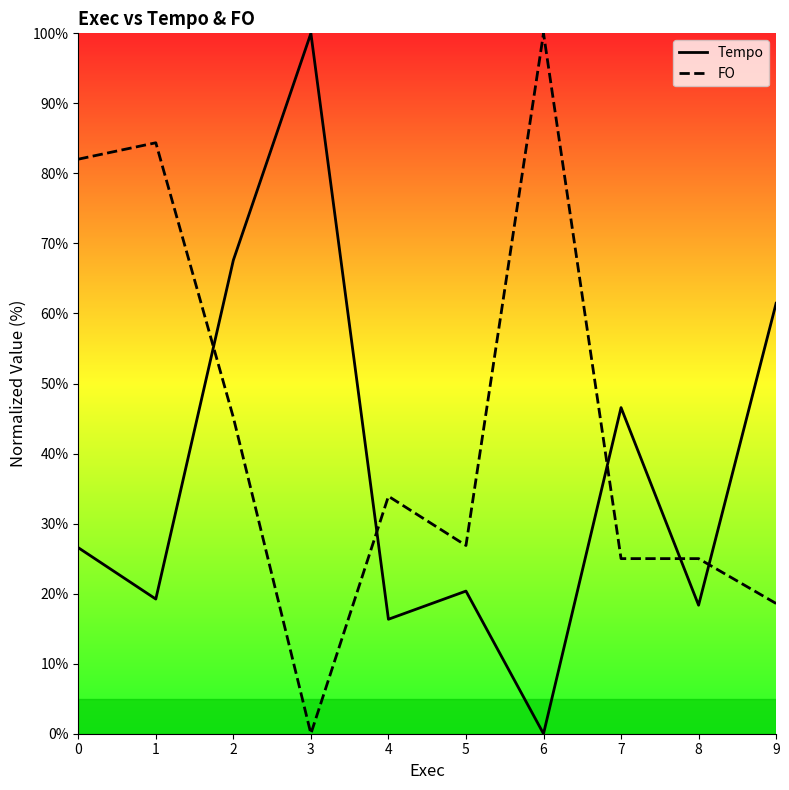

Does the chart have visible grid lines?

No